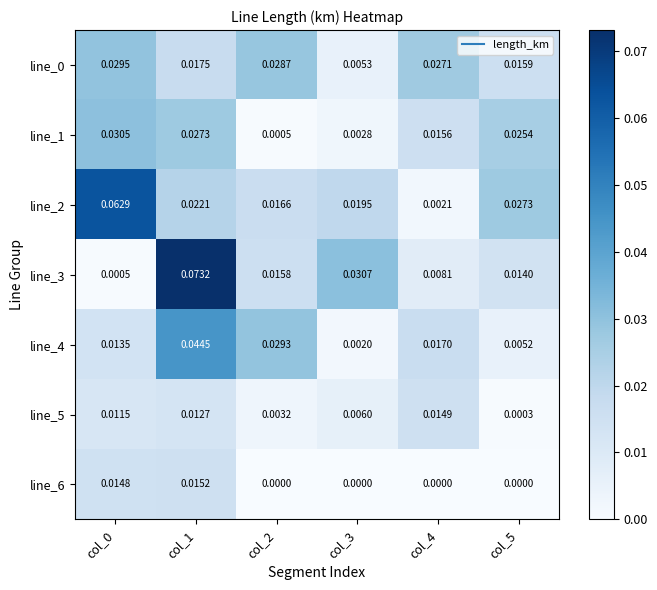

Is the value of line_6 at col_0 greater than the value of line_1 at col_2?

Yes